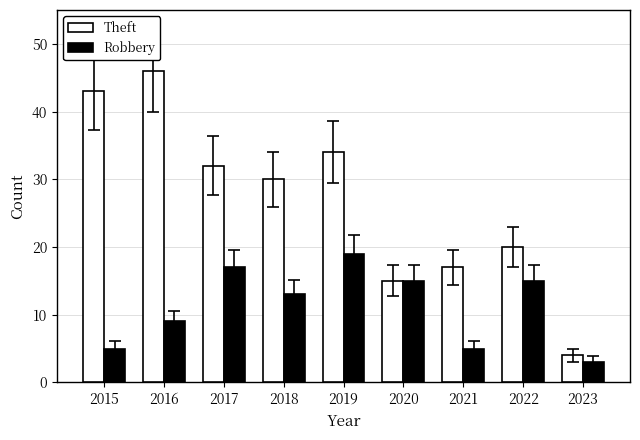

Is the value of Theft at 2021 greater than the value of Robbery at 2020?

Yes